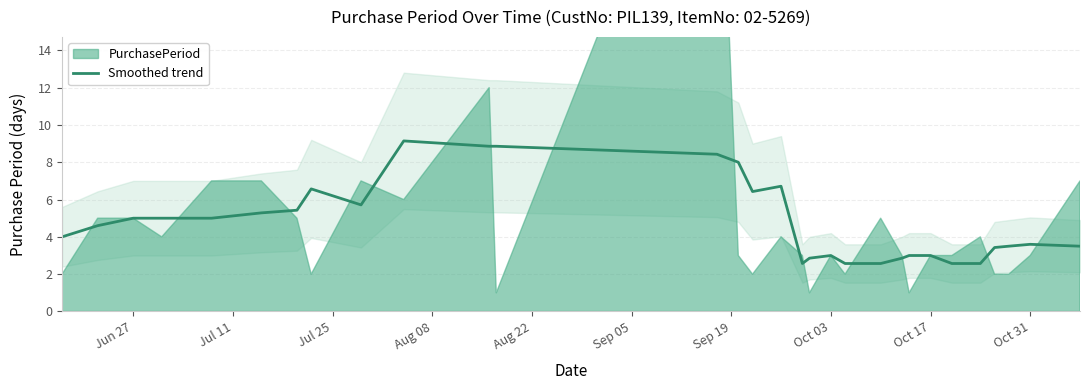

What is the maximum value for Smoothed trend?

9.1